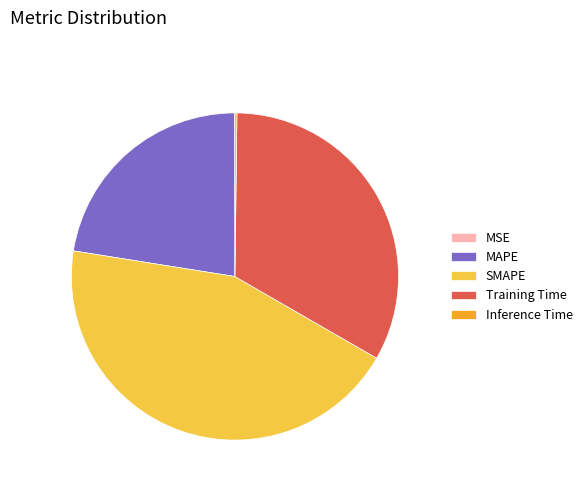

Is there any slice that represents more than half of the pie?

No